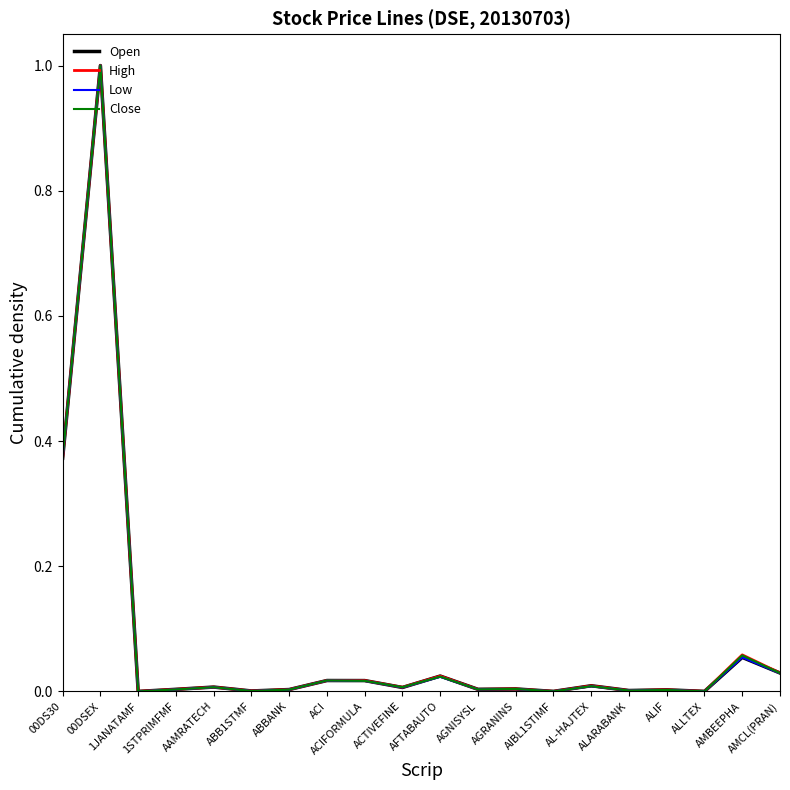

What is the maximum value shown in the chart?

1.0